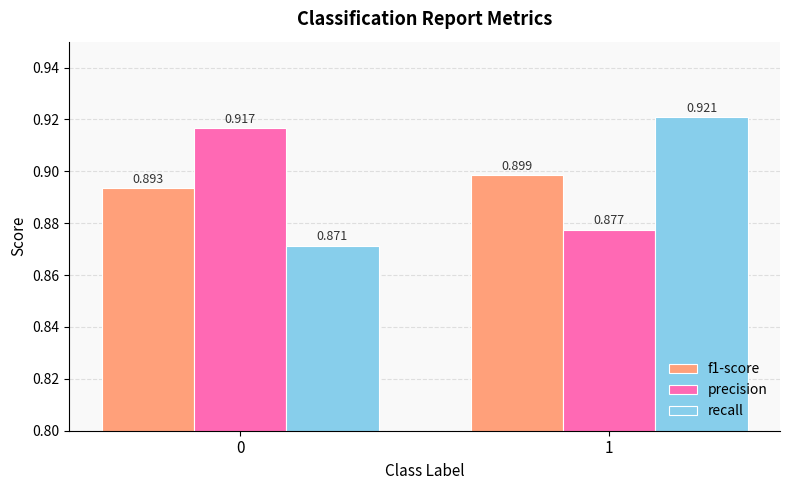

Which series has the largest total across all categories?

precision